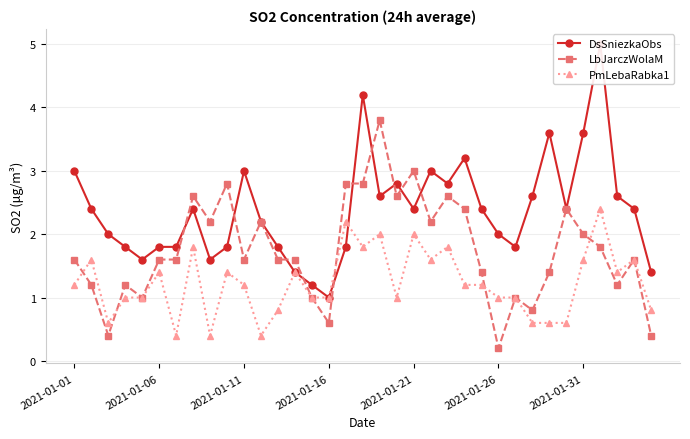

True or false: PmLebaRabka1 has more than 1 points higher than both neighbors.

True